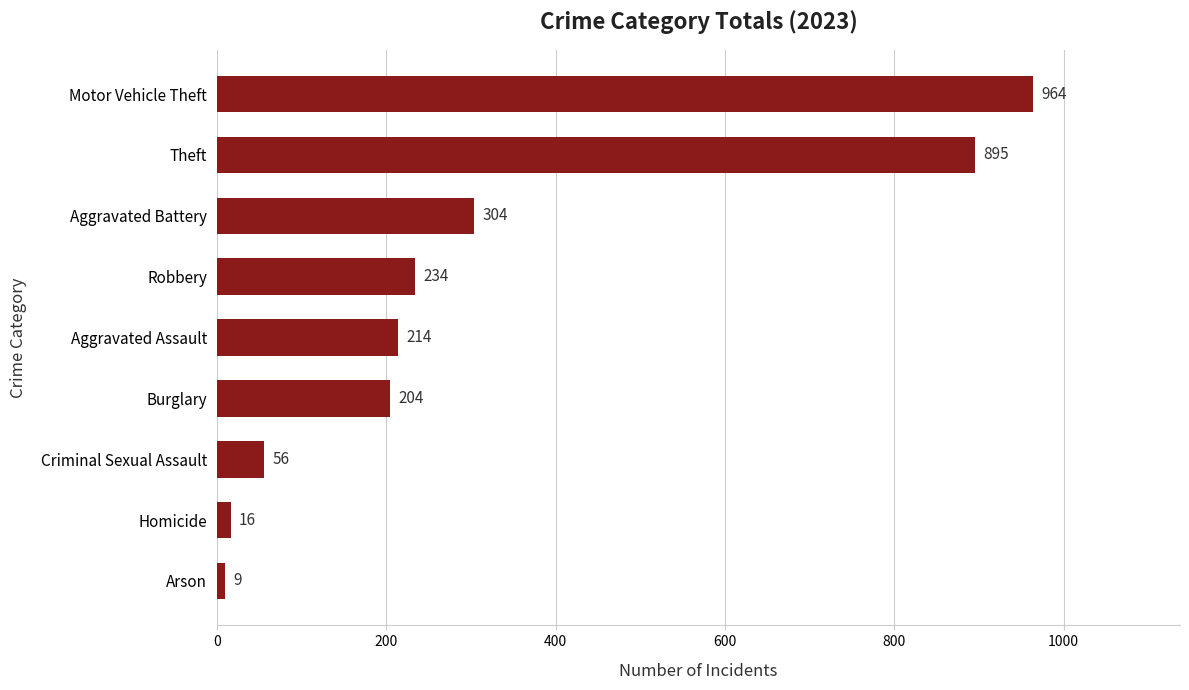

List the labels in order of value, smallest first.

Arson, Homicide, Criminal Sexual Assault, Burglary, Aggravated Assault, Robbery, Aggravated Battery, Theft, Motor Vehicle Theft